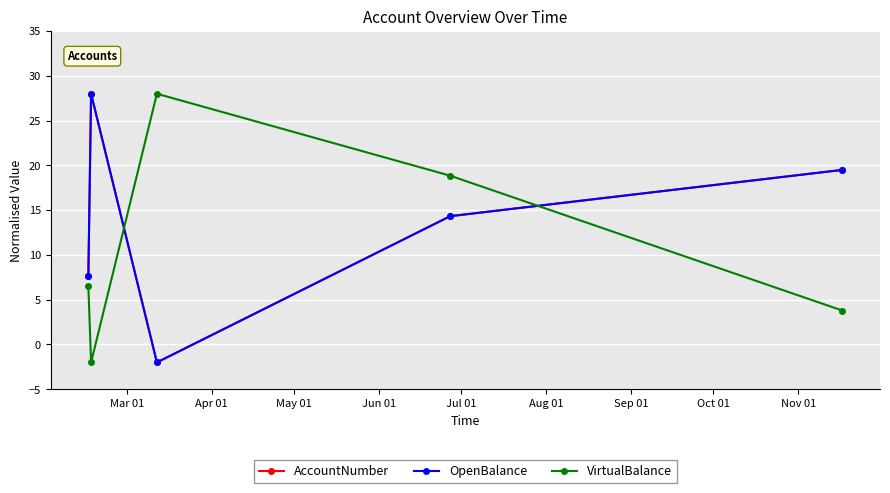

True or false: OpenBalance has more than 0 interior local peaks.

True